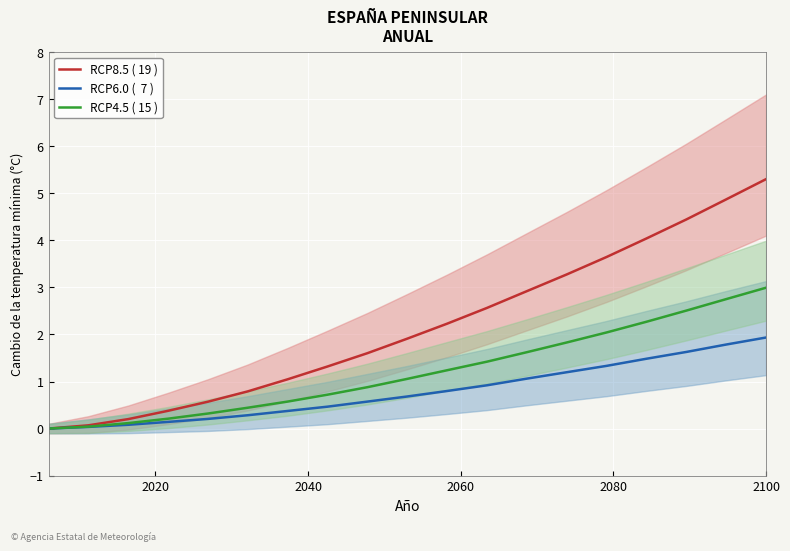

Rank the series by their average value, from lowest to highest.

RCP6.0 (  7 ), RCP4.5 ( 15 ), RCP8.5 ( 19 )